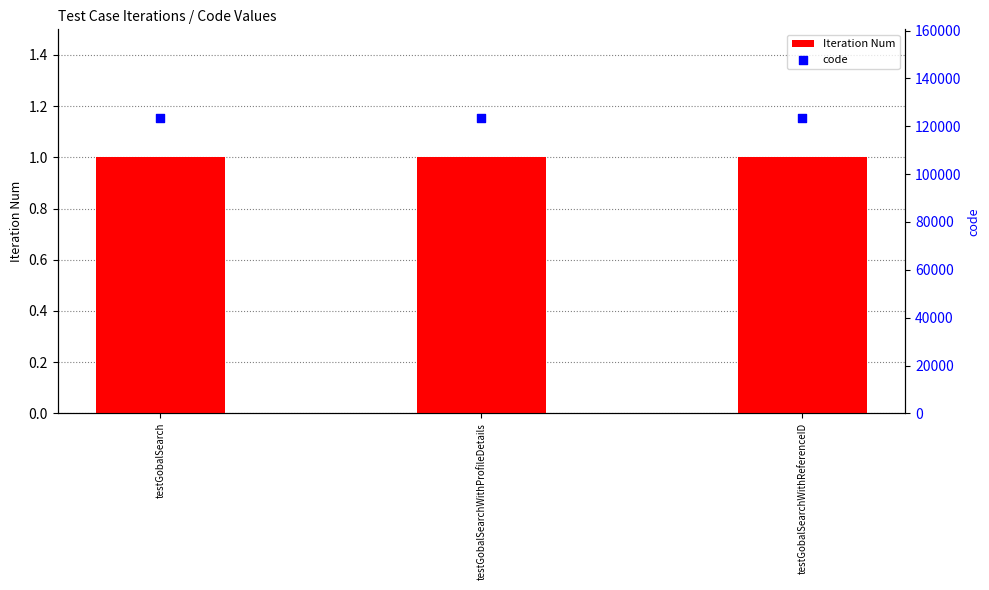

What is the total value across all series at testGobalSearchWithProfileDetails?

123457